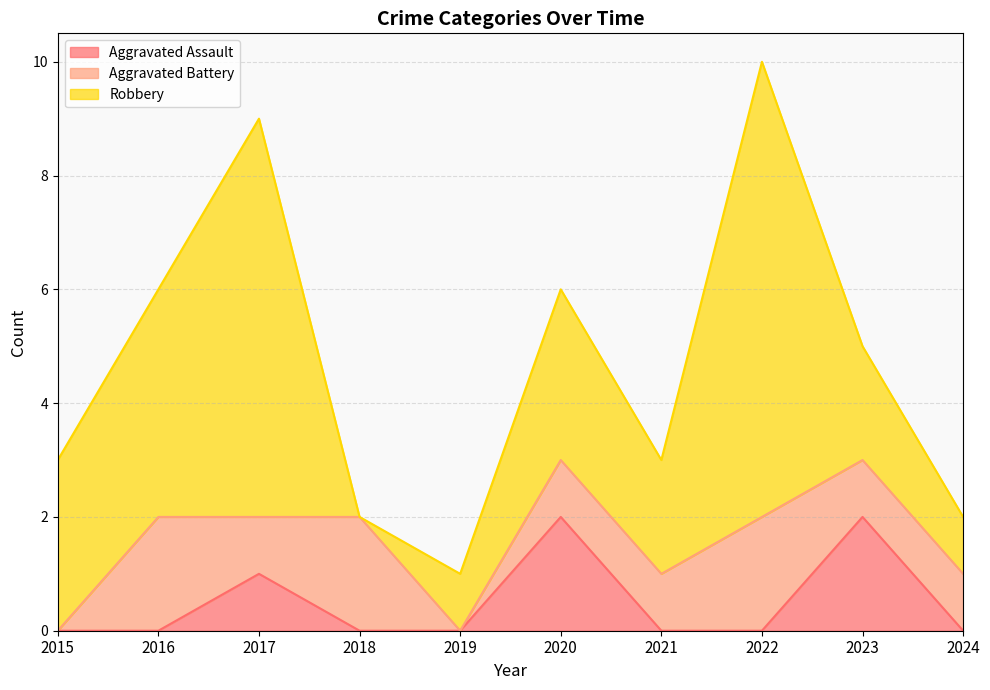

True or false: Aggravated Assault and Robbery cross at least once.

False